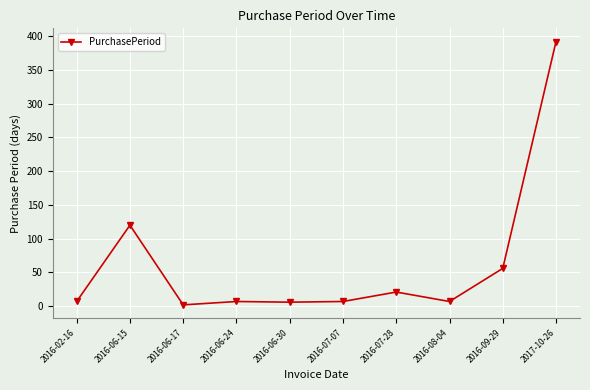

What is the label of the 9th point from the right?

2016-06-15